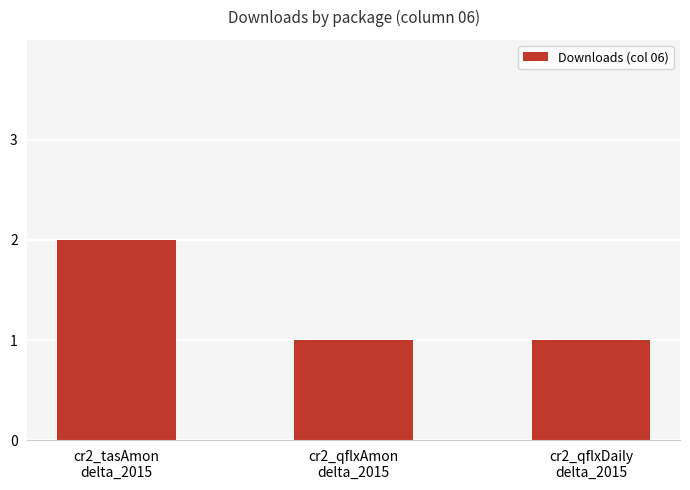

What is the sum of all values?

4